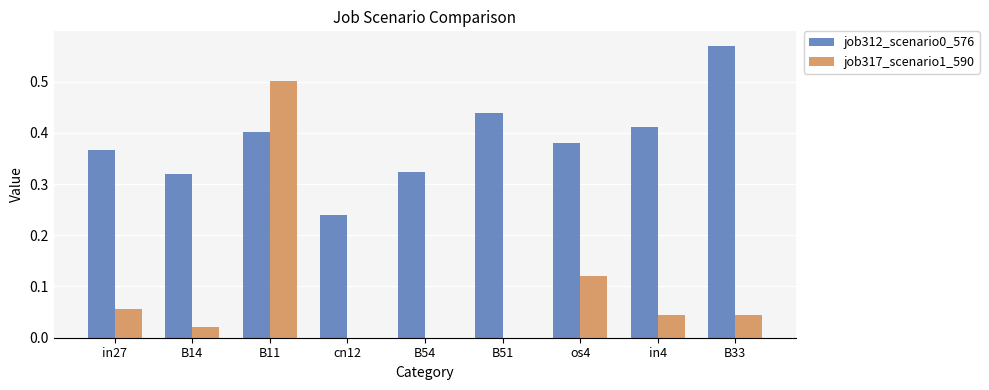

The value of job312_scenario0_576 at B11 is 0.4. True or false?

True